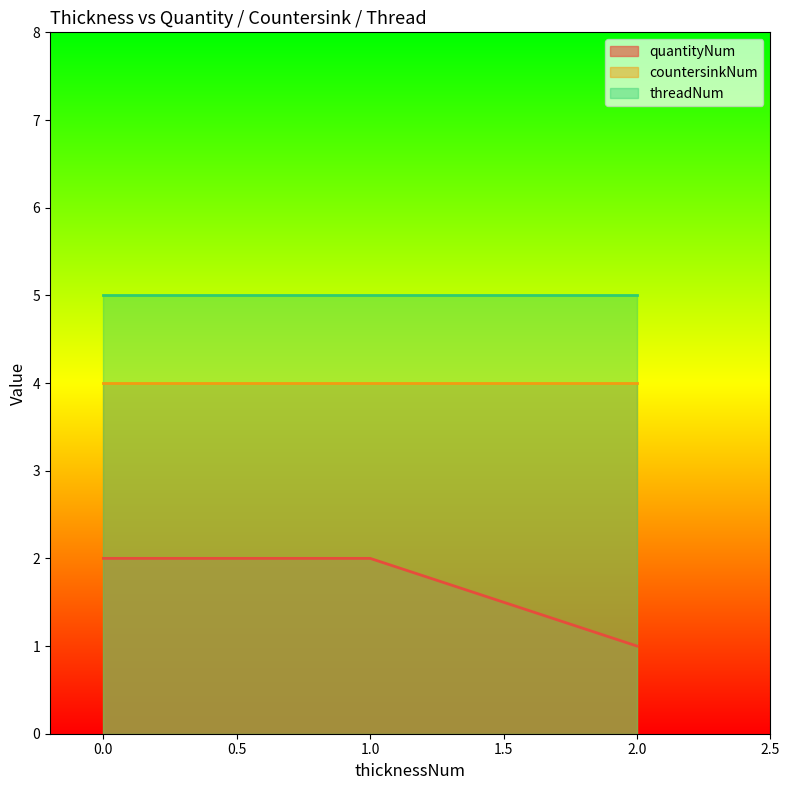

Rank the series by their maximum value, from lowest to highest.

quantityNum, countersinkNum, threadNum